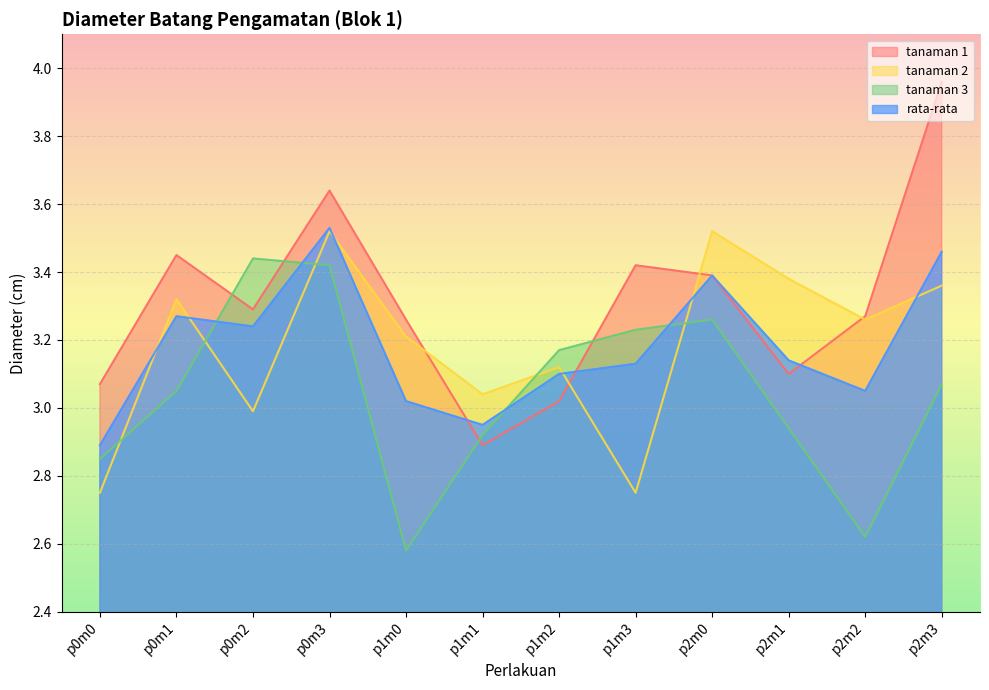

Is the value of tanaman 3 at p2m3 greater than the value of tanaman 1 at p0m1?

No